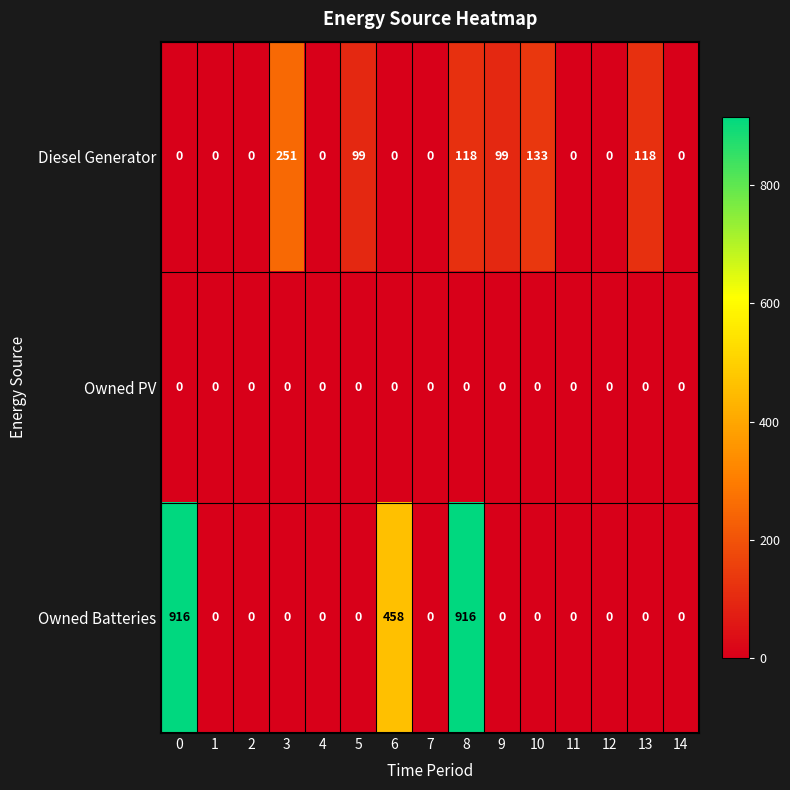

What is the spread (max minus min) of values at 0?

916